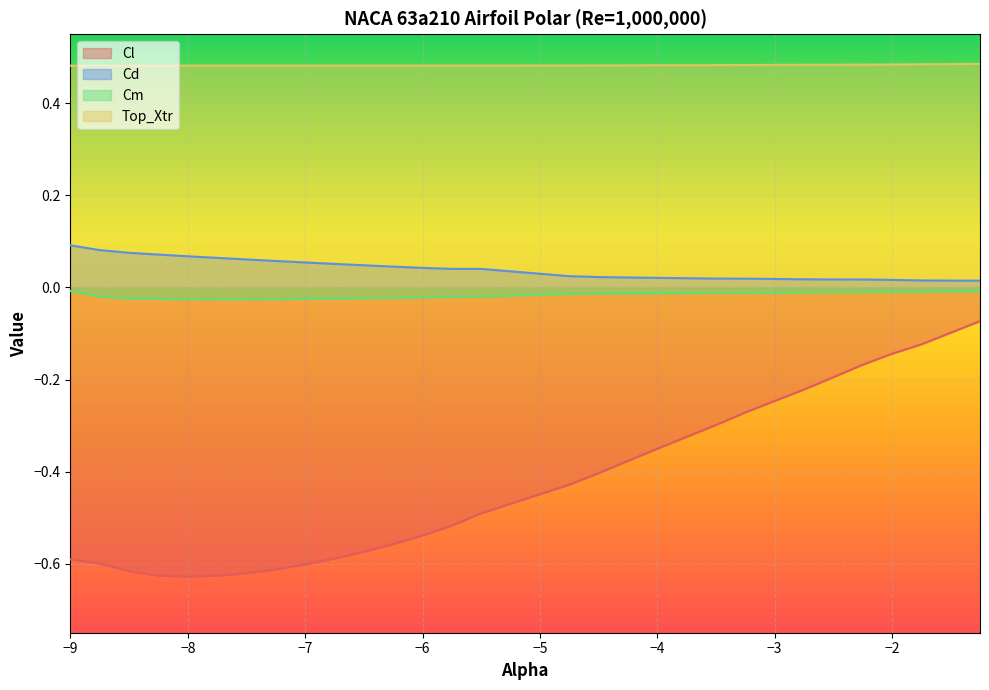

Which series has the largest total across all categories?

Top_Xtr